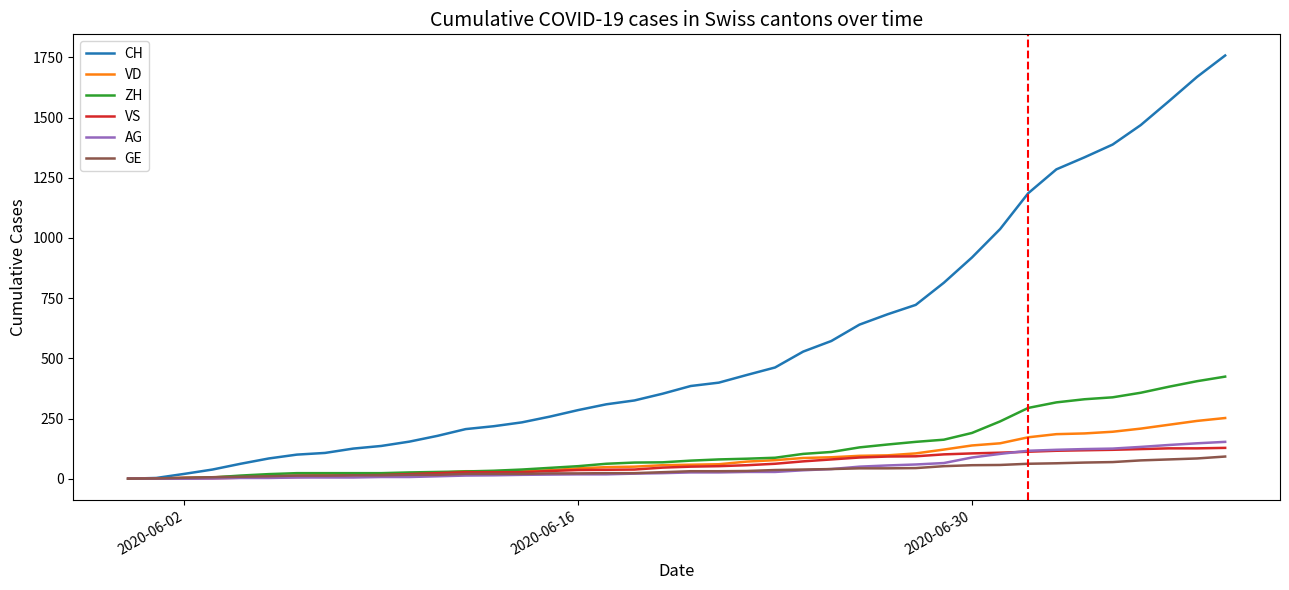

Which series has the widest spread of values?

CH